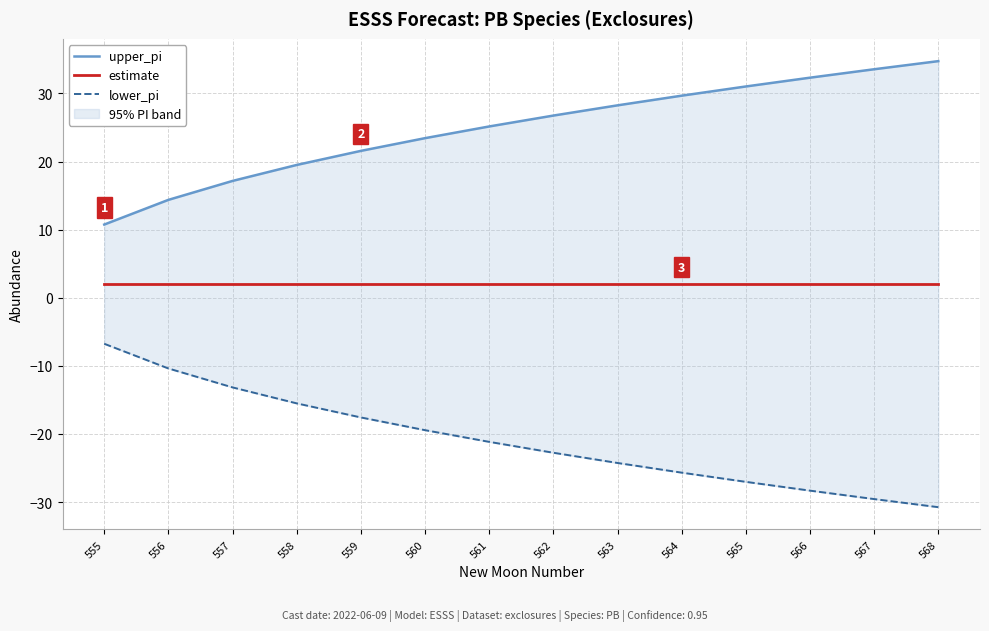

Reading left to right, what are all the values shown in this chart?

upper_pi: 555=10.8	556=14.4	557=17.2	558=19.5	559=21.6	560=23.4	561=25.2	562=26.8	563=28.3	564=29.7	565=31.0	566=32.3	567=33.6	568=34.7
estimate: 555=2.0	556=2.0	557=2.0	558=2.0	559=2.0	560=2.0	561=2.0	562=2.0	563=2.0	564=2.0	565=2.0	566=2.0	567=2.0	568=2.0
lower_pi: 555=-6.8	556=-10.4	557=-13.2	558=-15.5	559=-17.6	560=-19.4	561=-21.2	562=-22.8	563=-24.3	564=-25.7	565=-27.0	566=-28.3	567=-29.6	568=-30.7